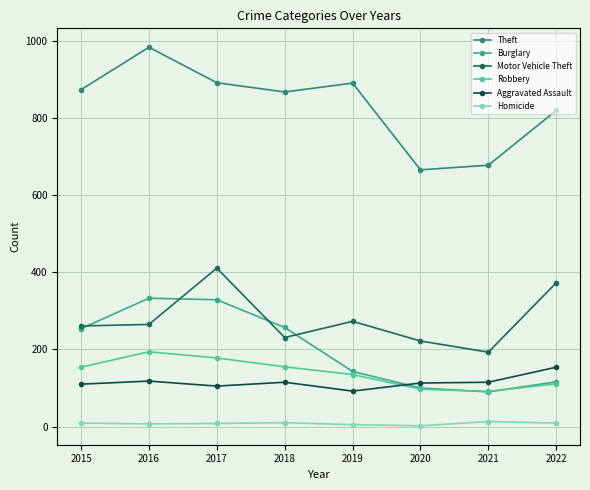

What is the sum of the Theft values at 2018 and 2020?

1534